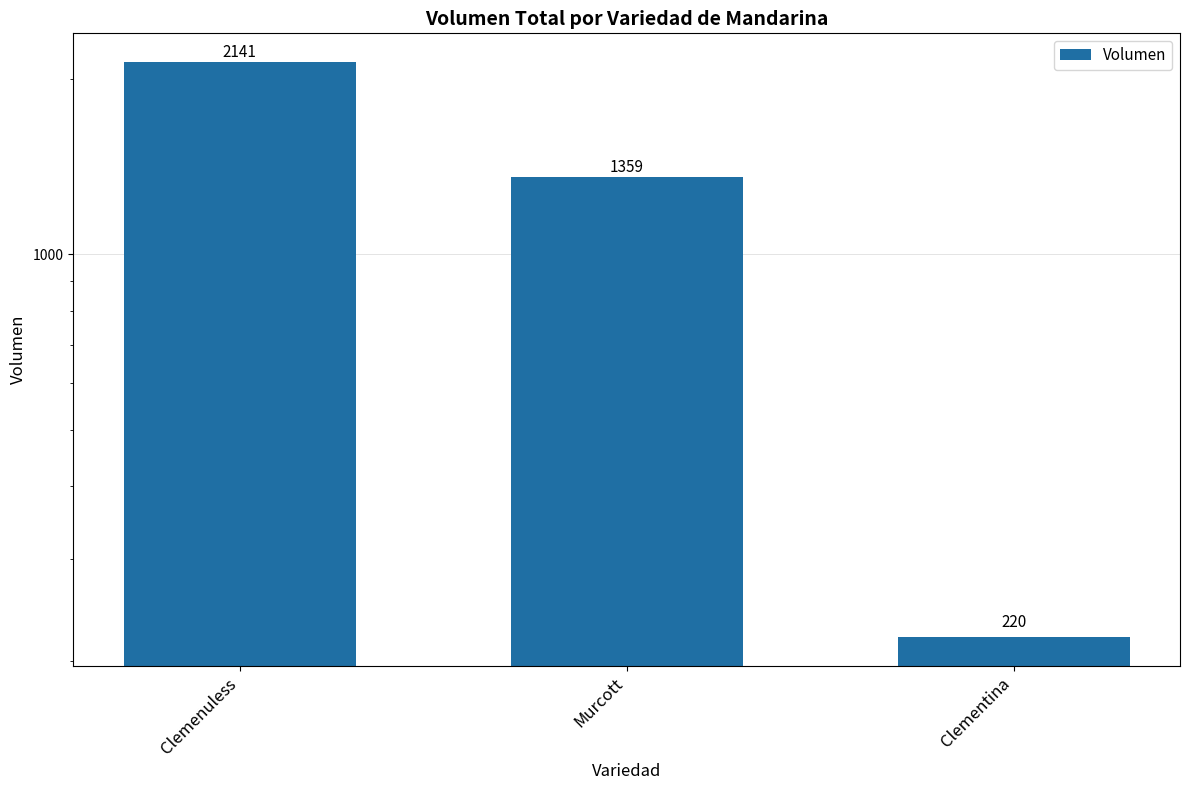

Reading left to right, extract all data points from this chart.

2141	1359	220